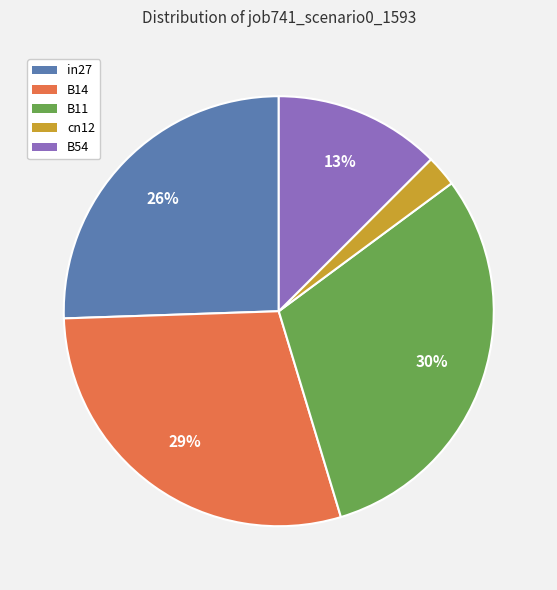

Between B54 and in27, which is larger?

in27